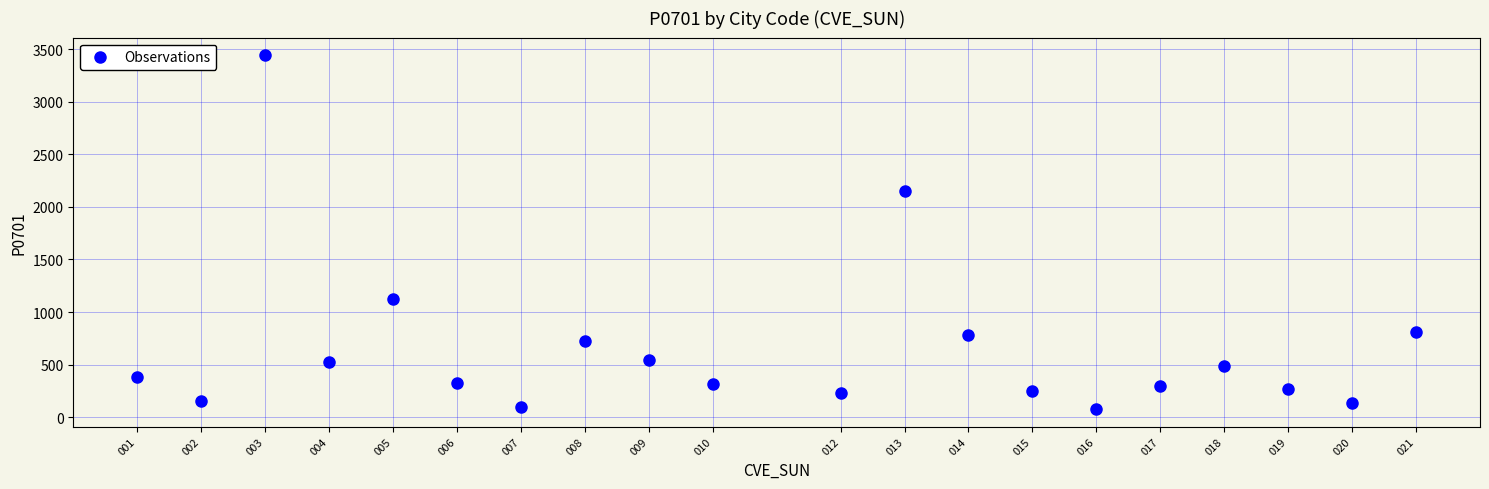

What is the range of X values (max minus min)?

20.0